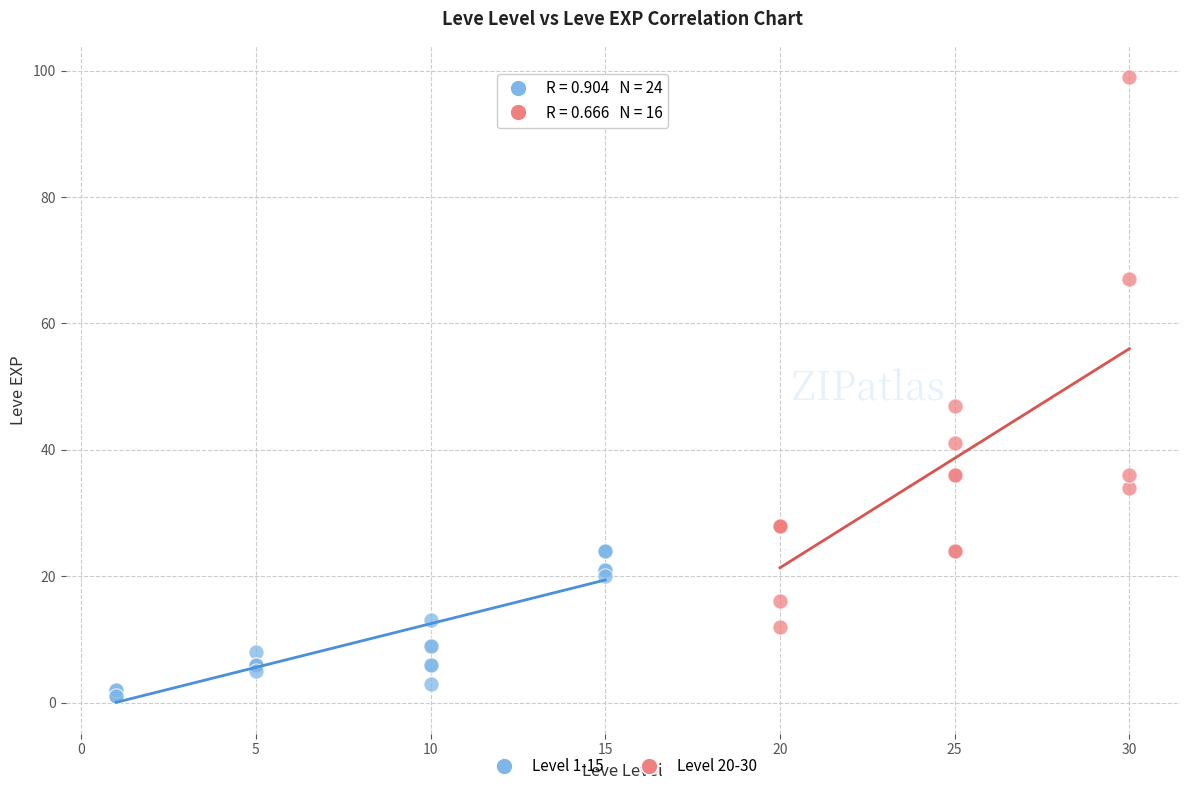

Which series reaches the maximum Y coordinate?

Level 20-30